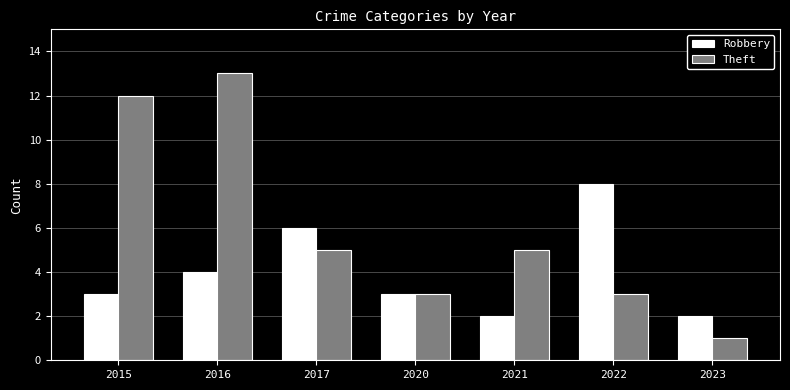

What is the approximate value of Robbery at 2016?

4